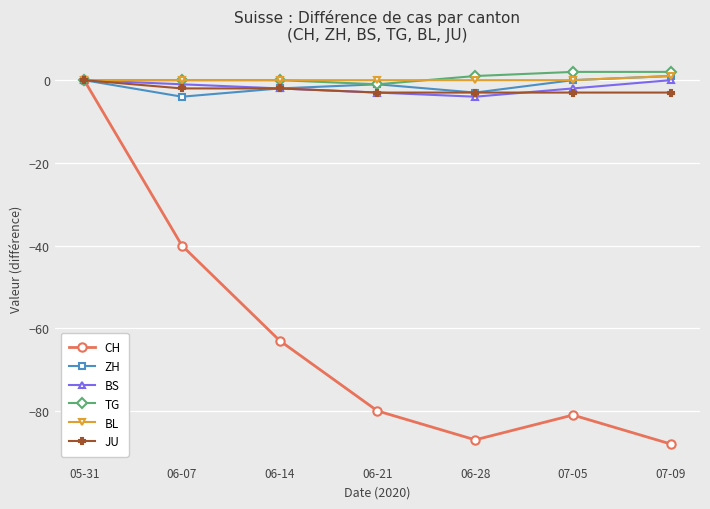

At which category is the sum across all series the highest?

05-31